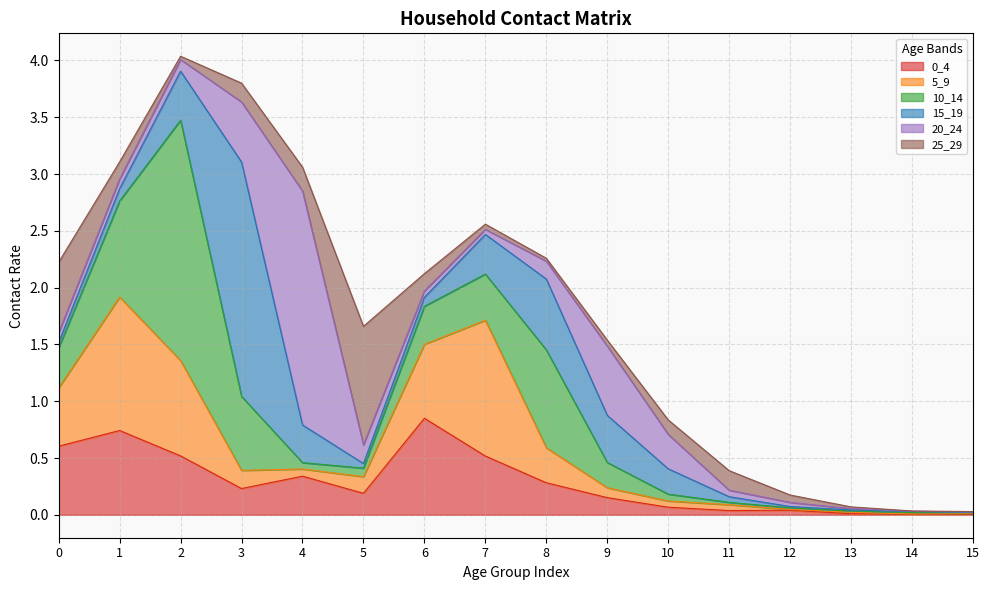

Read the 0_4 value at 3.

0.2